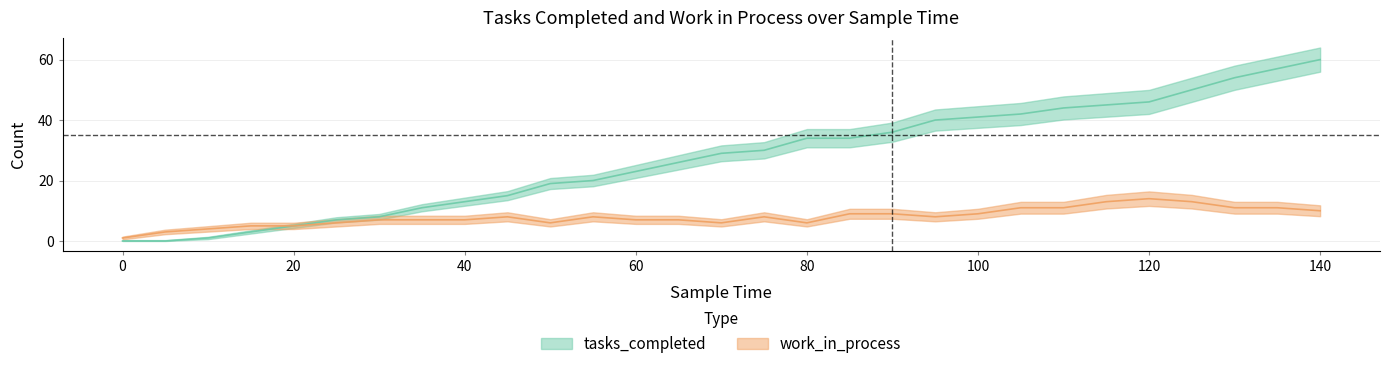

How many data points does each series have?

29